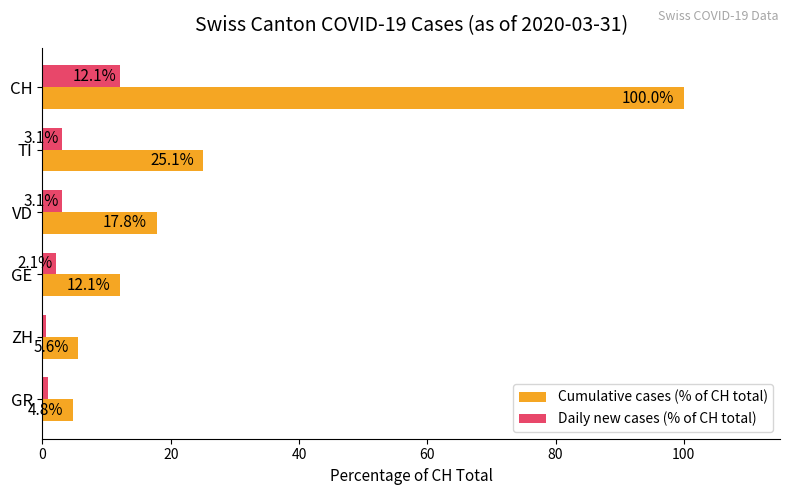

What is the minimum value shown in the chart?

0.6